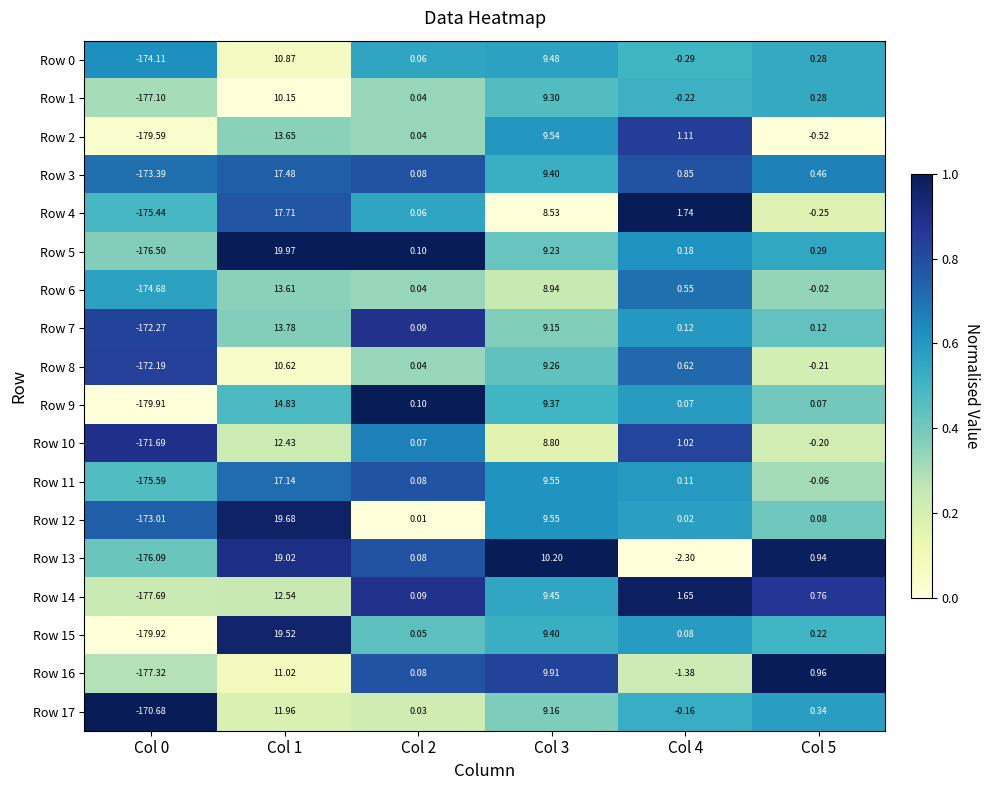

Between Col 3 and Col 5, which series saw the biggest shift?

Row 2